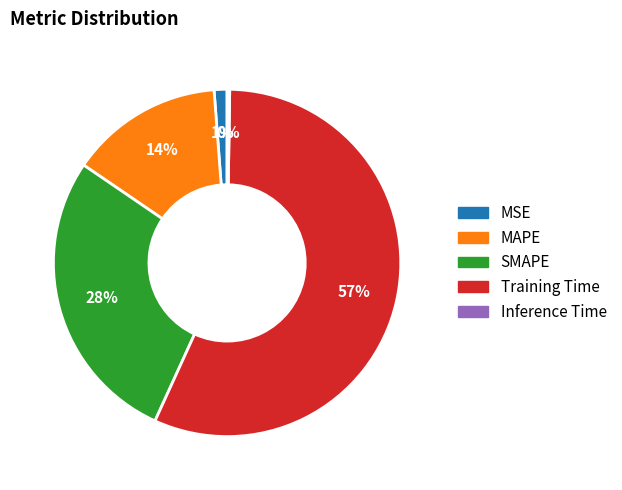

What is the largest slice in the pie chart?

Training Time